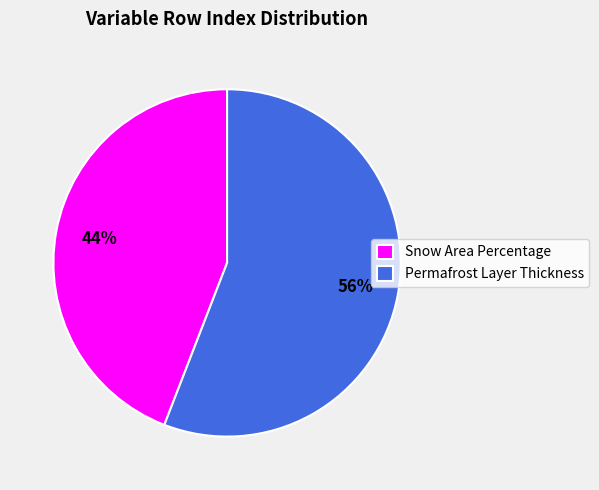

To the nearest percent, what is the average slice percentage?

50%